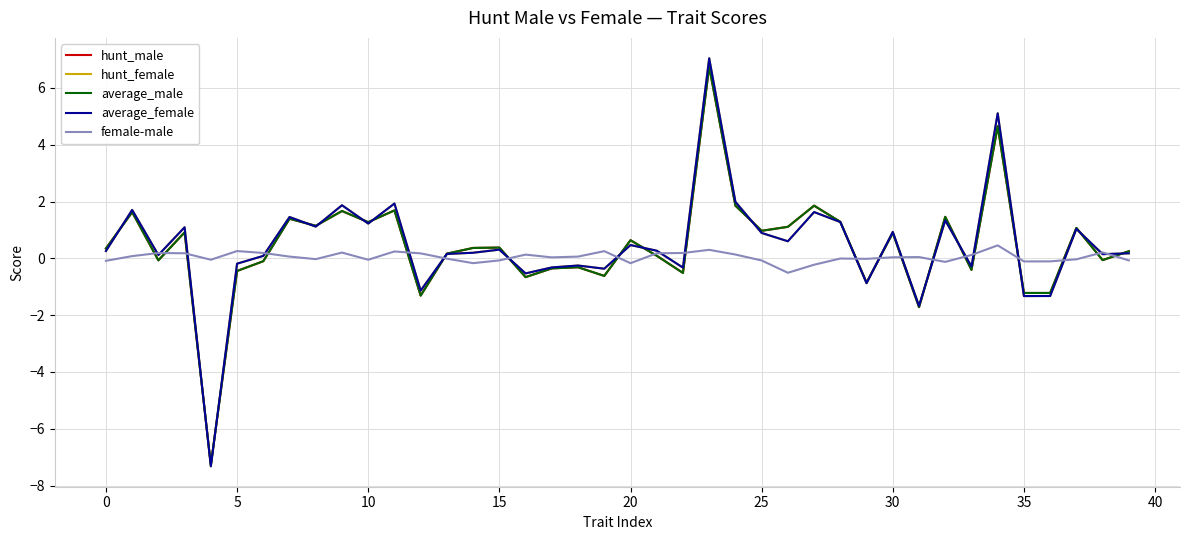

How many distinct data groups are displayed?

5